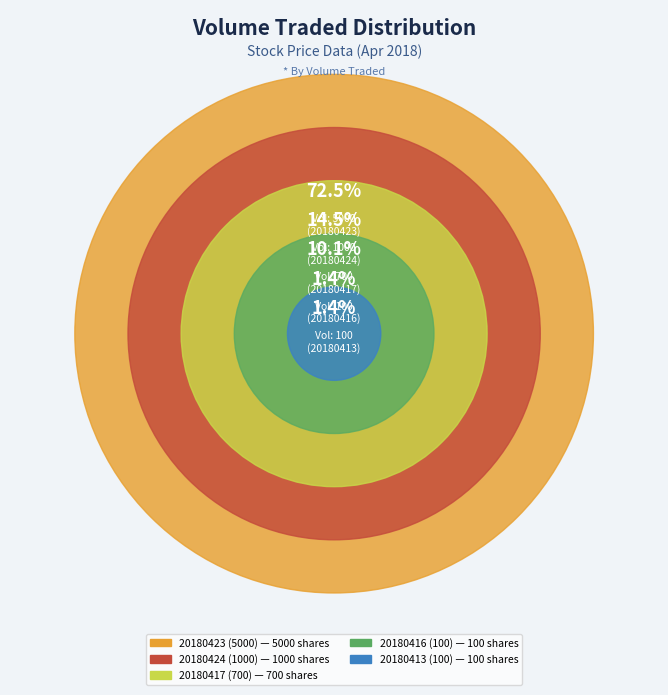

Is it true that 20180413 (100) is 11% of the pie?

False